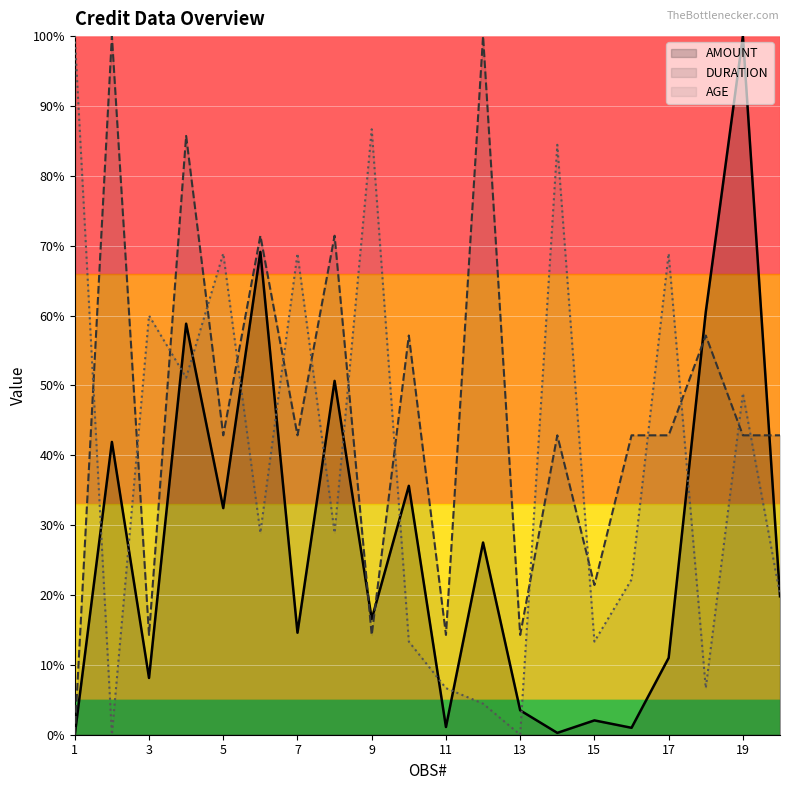

Rank the series by their average value, from highest to lowest.

DURATION, AGE, AMOUNT